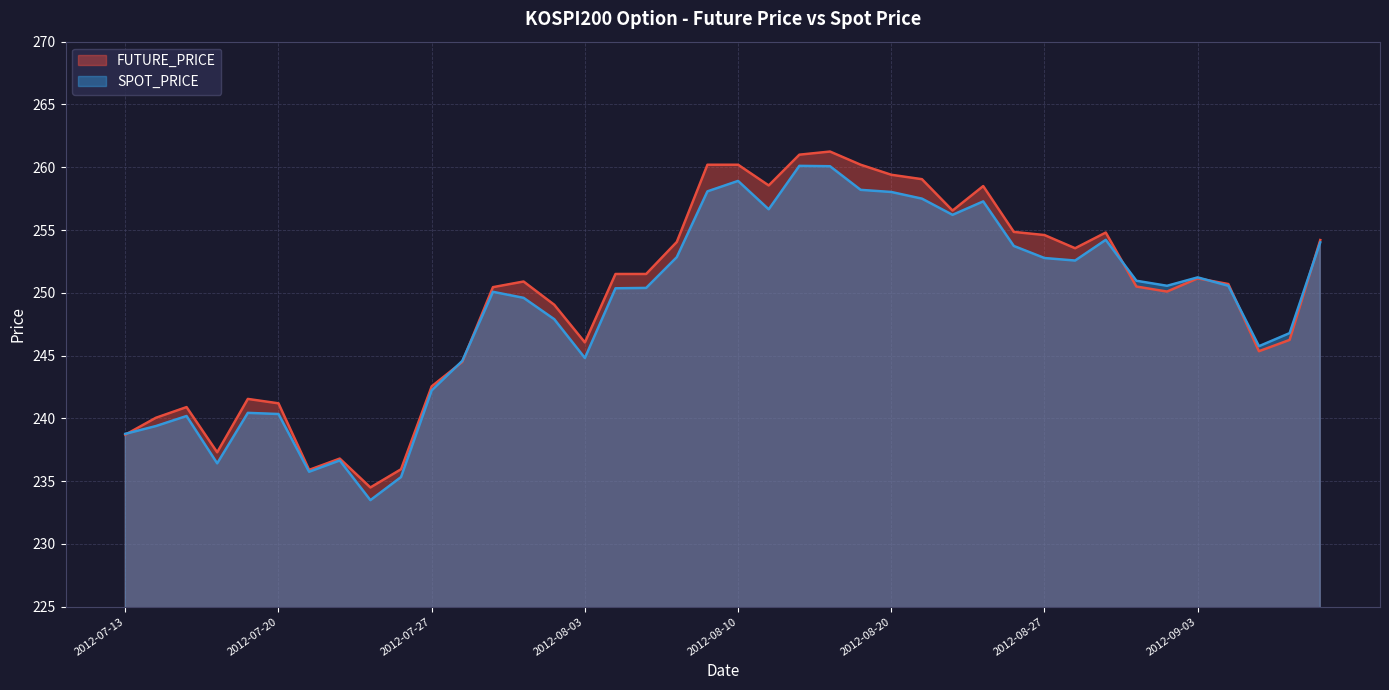

What is the highest value of the FUTURE_PRICE series?

261.2